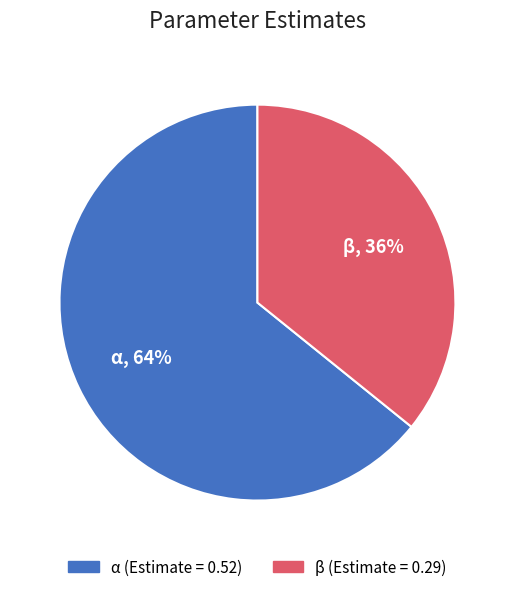

To the nearest percent, what is the difference between the α and β slice percentages?

28%